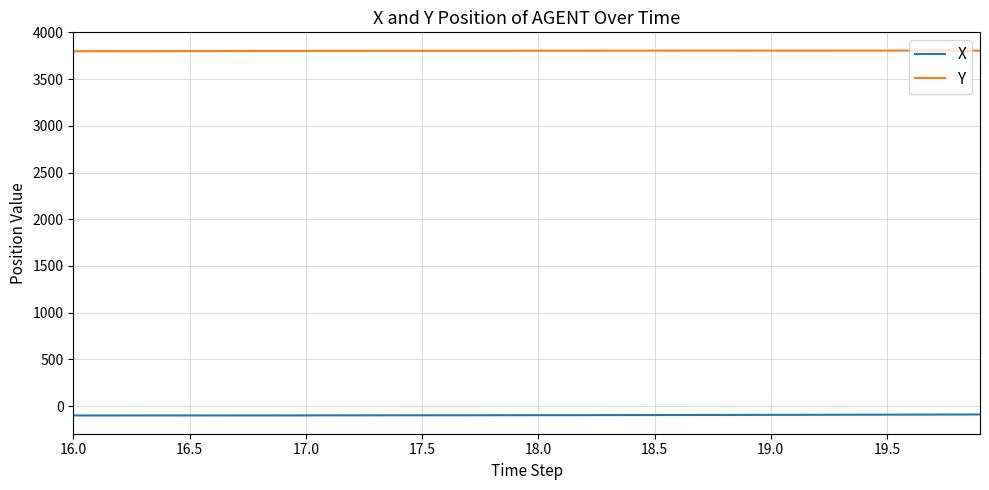

List the series in order of their peak value, lowest first.

X, Y